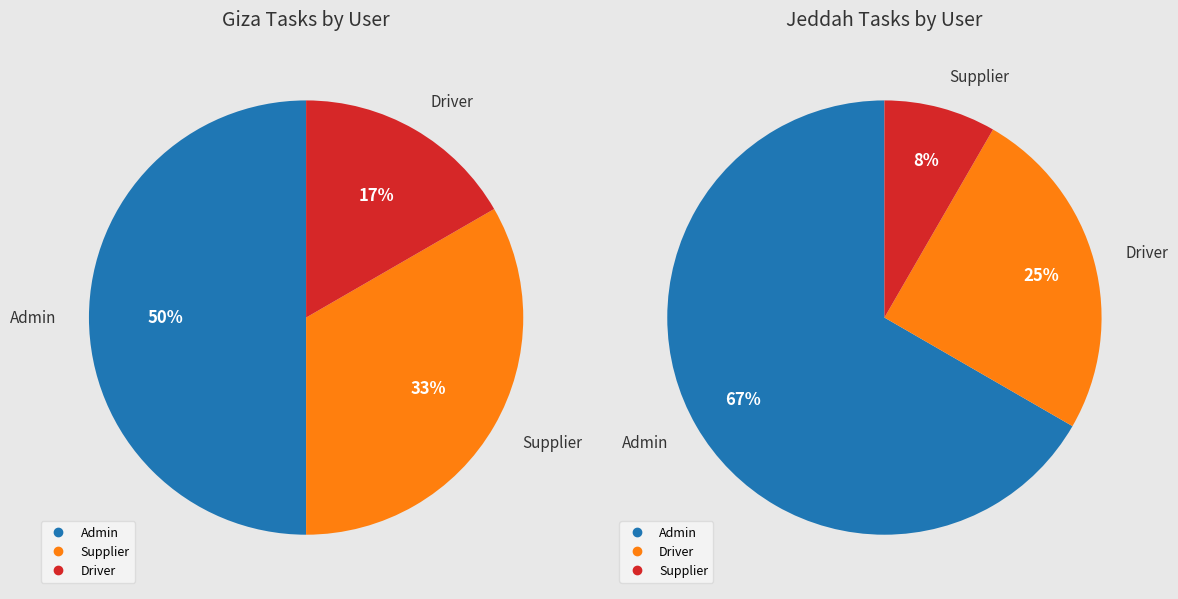

Is it true that Giza is 40% of the pie?

False